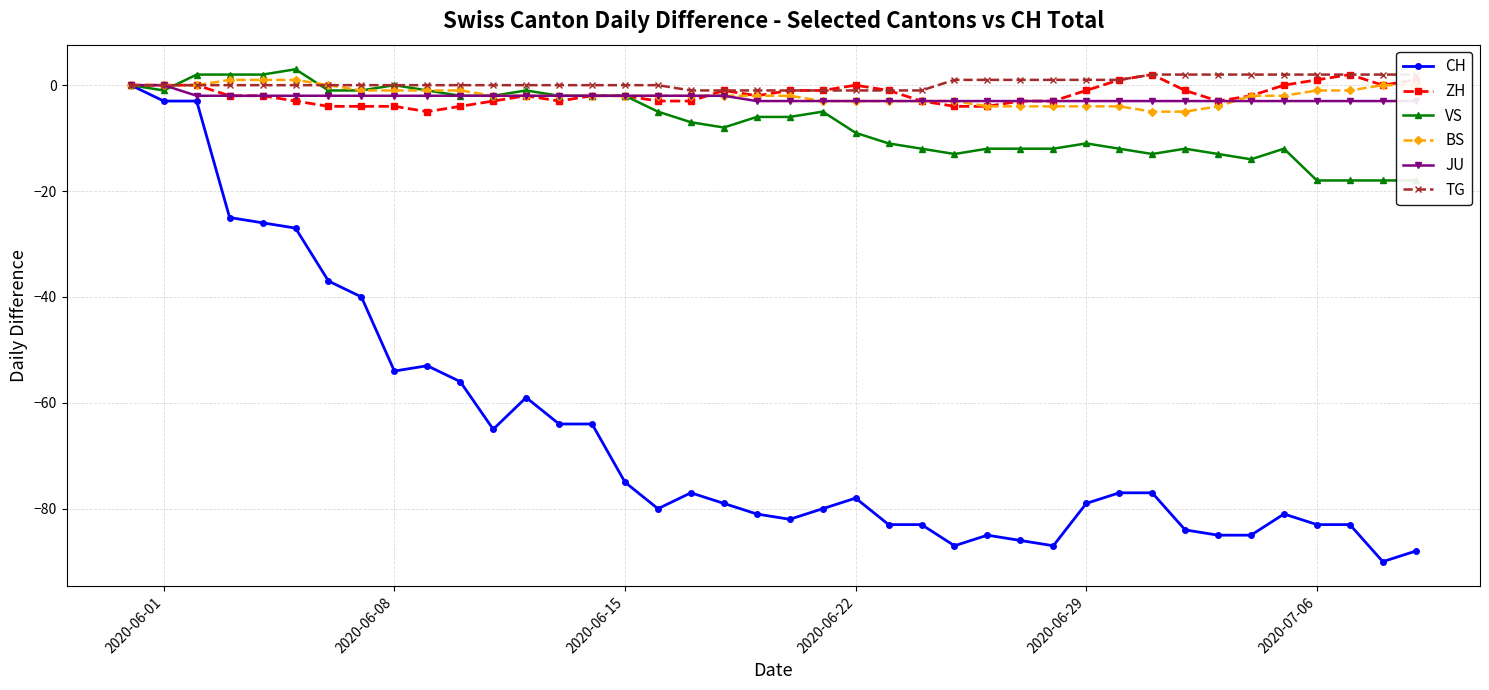

True or false: TG and ZH intersect in this chart.

False